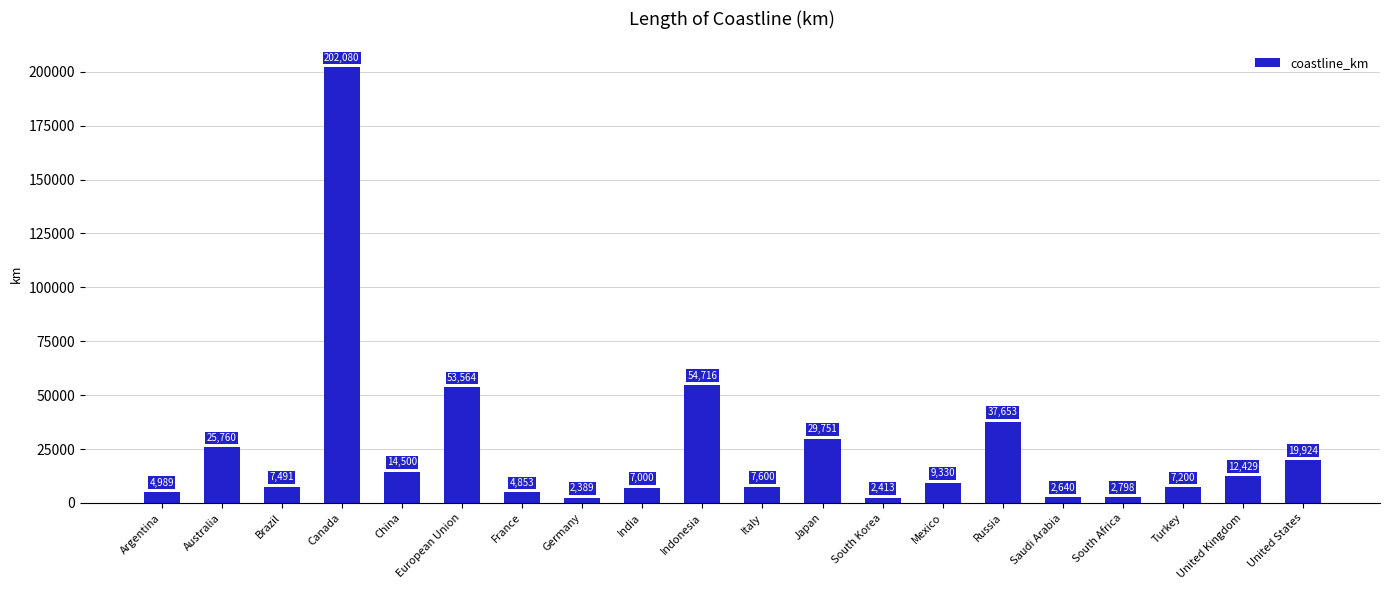

Rank the categories by value from highest to lowest.

Canada, Indonesia, European Union, Russia, Japan, Australia, United States, China, United Kingdom, Mexico, Italy, Brazil, Turkey, India, Argentina, France, South Africa, Saudi Arabia, South Korea, Germany